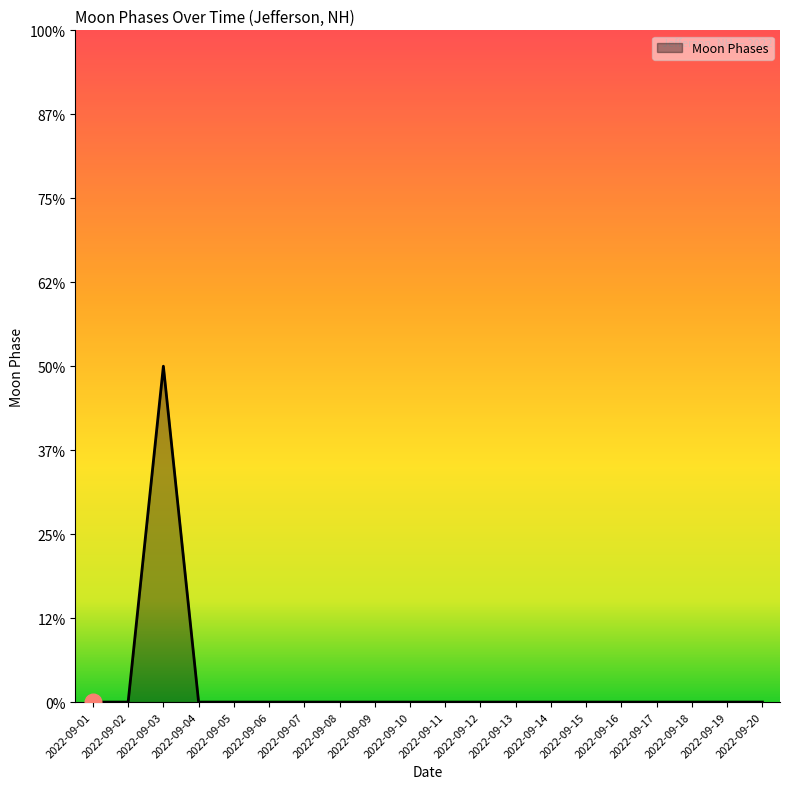

Is this an area chart (filled region under the line)?

Yes